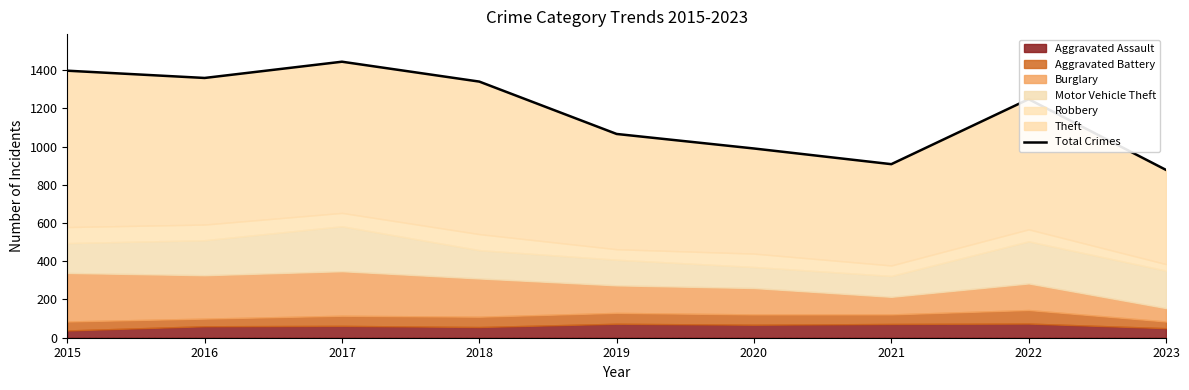

Approximately how many times larger is the value at 2016 compared to 2021?

1.5